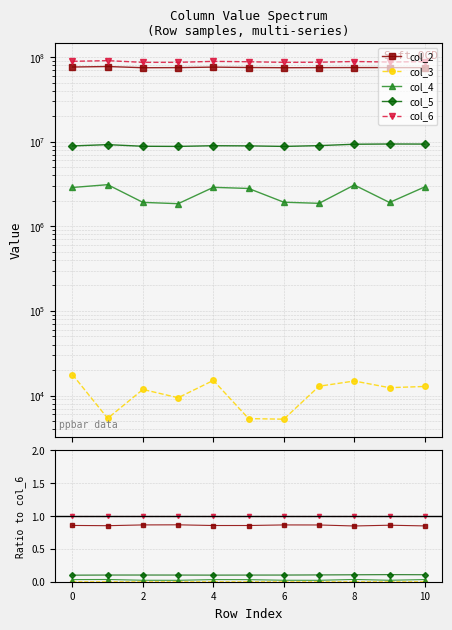

True or false: col_4 has a value of 0.0 at 9.

False